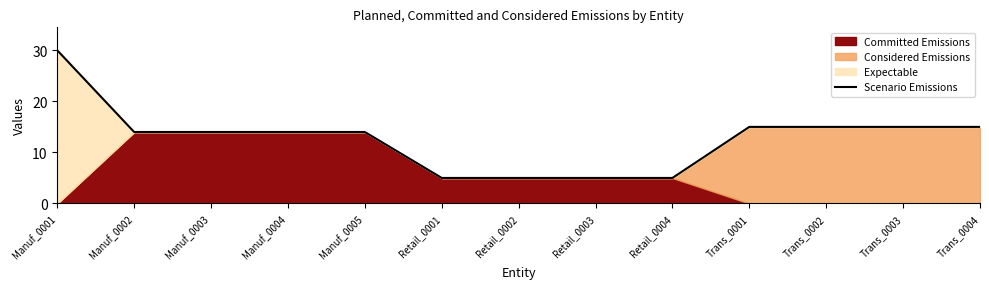

How many data points are above 14?

5